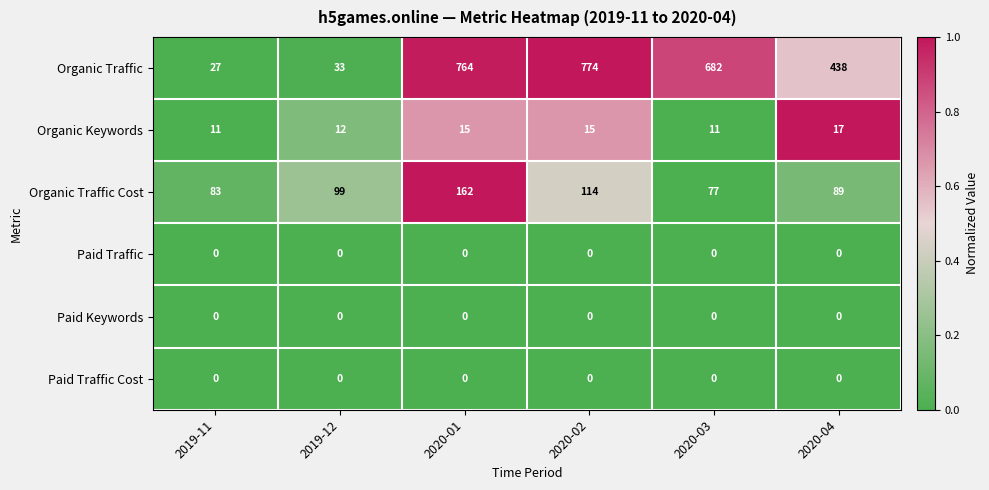

List the labels in order of Organic Traffic value, smallest first.

2019-11, 2019-12, 2020-04, 2020-03, 2020-01, 2020-02